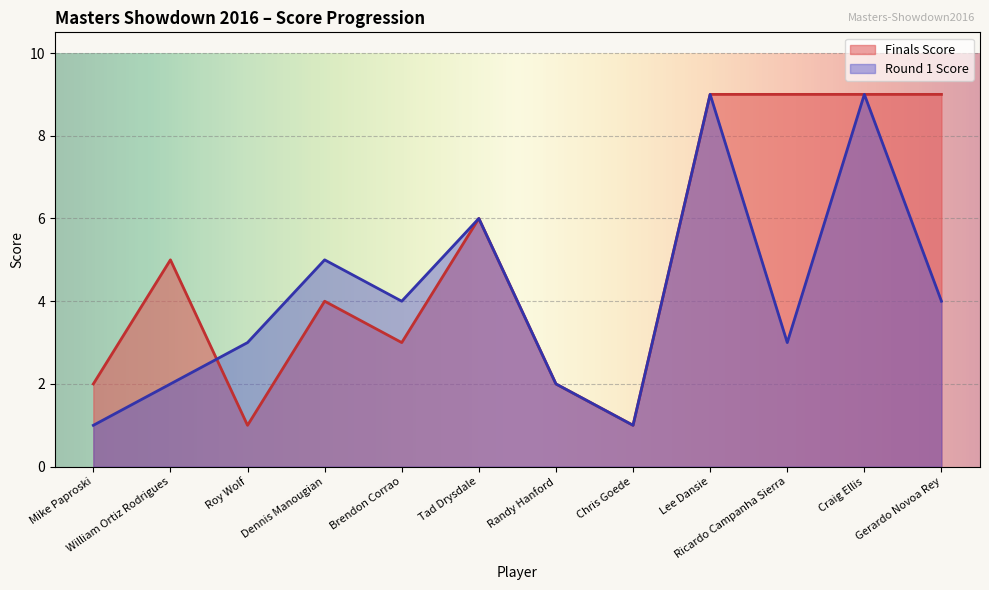

Reading left to right, list all the values displayed in this chart.

Mike Paproski=2	William Ortiz Rodrigues=5	Roy Wolf=1	Dennis Manougian=4	Brendon Corrao=3	Tad Drysdale=6	Randy Hanford=2	Chris Goede=1	Lee Dansie=9	Ricardo Campanha Sierra=9	Craig Ellis=9	Gerardo Novoa Rey=9